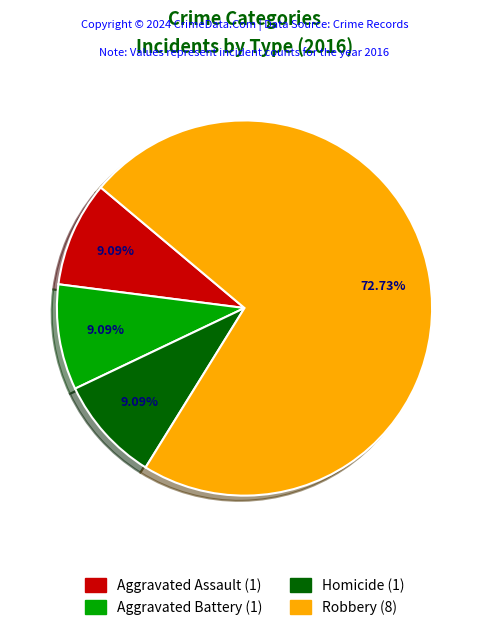

Is there any slice that represents more than half of the pie?

Yes